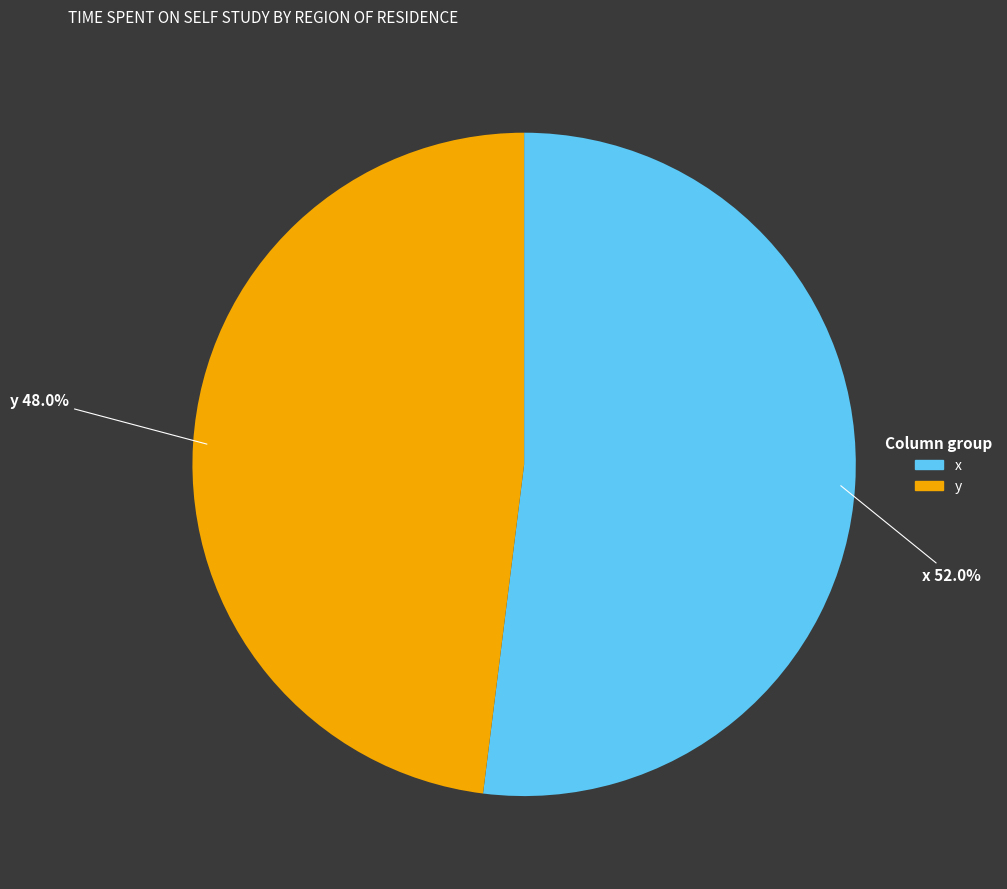

Rank the categories by value from highest to lowest.

x, y